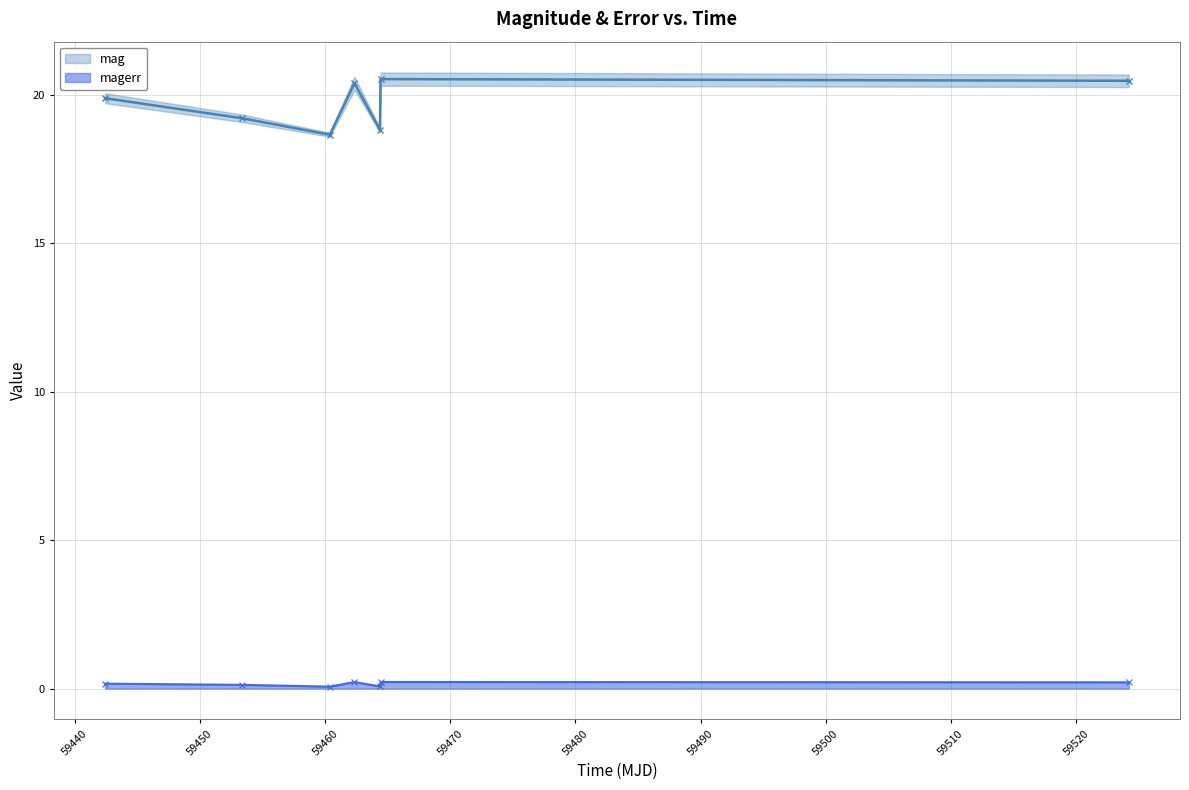

What is the value of the magerr point at the 4th from the left?

0.2